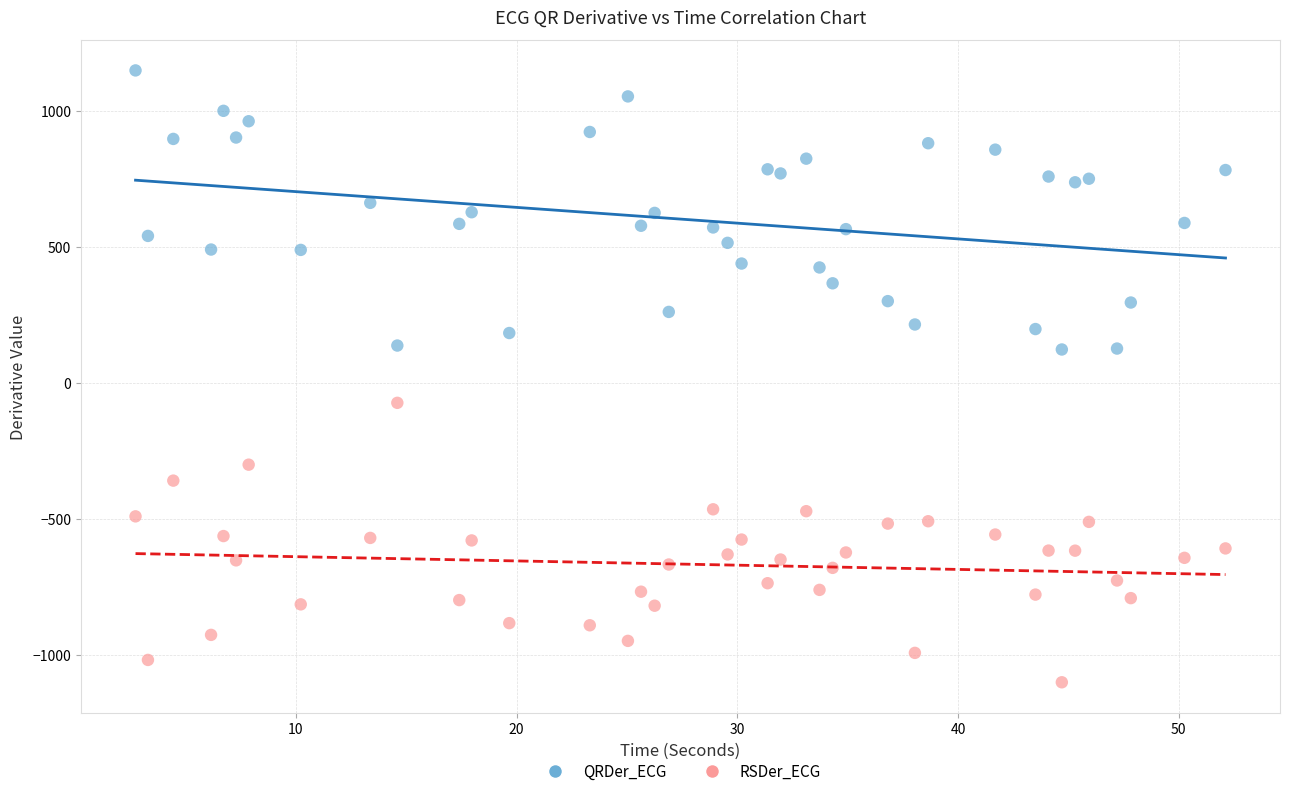

What are all the series names shown in the legend?

QRDer_ECG, RSDer_ECG